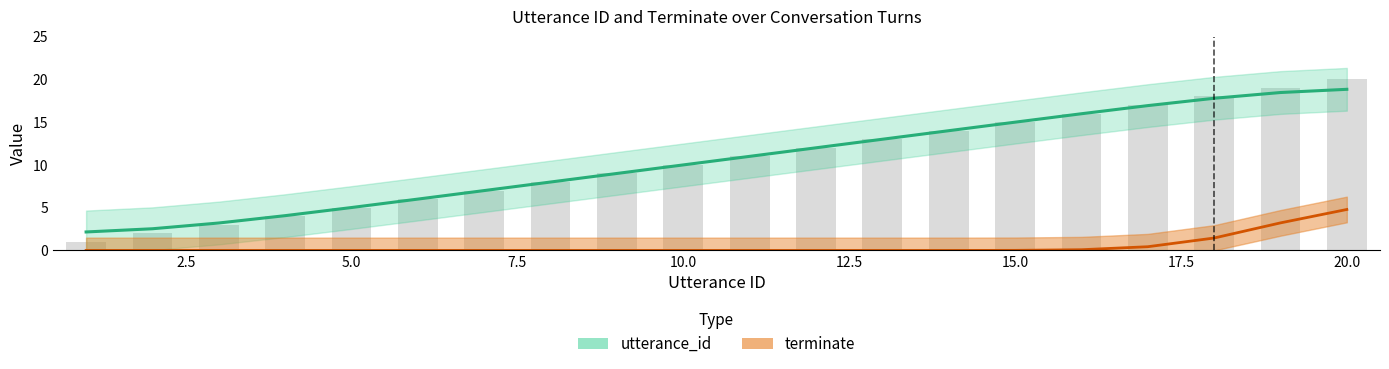

Where does the data first go above 11?

12